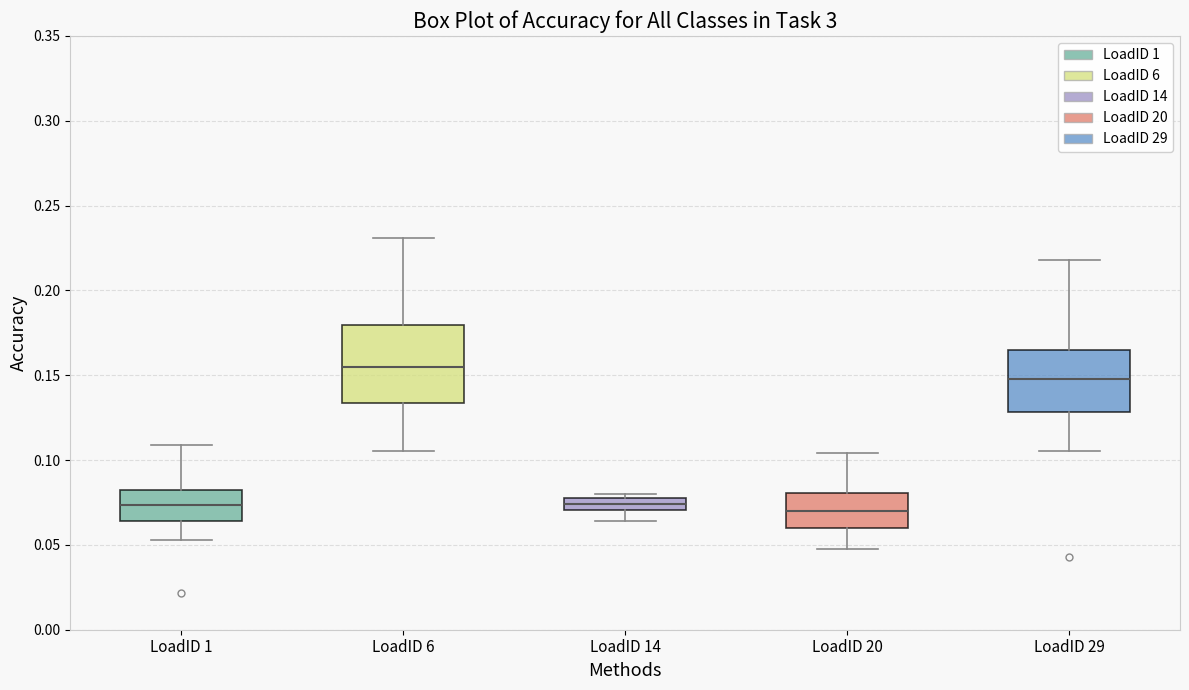

Which box has the highest median line?

LoadID 6